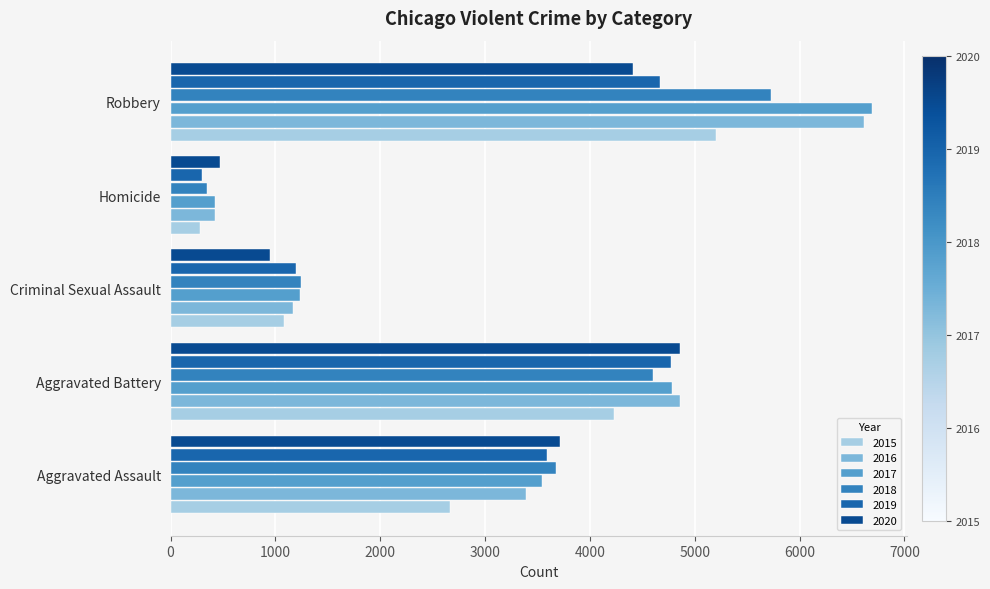

Which series has the widest spread of values?

2017